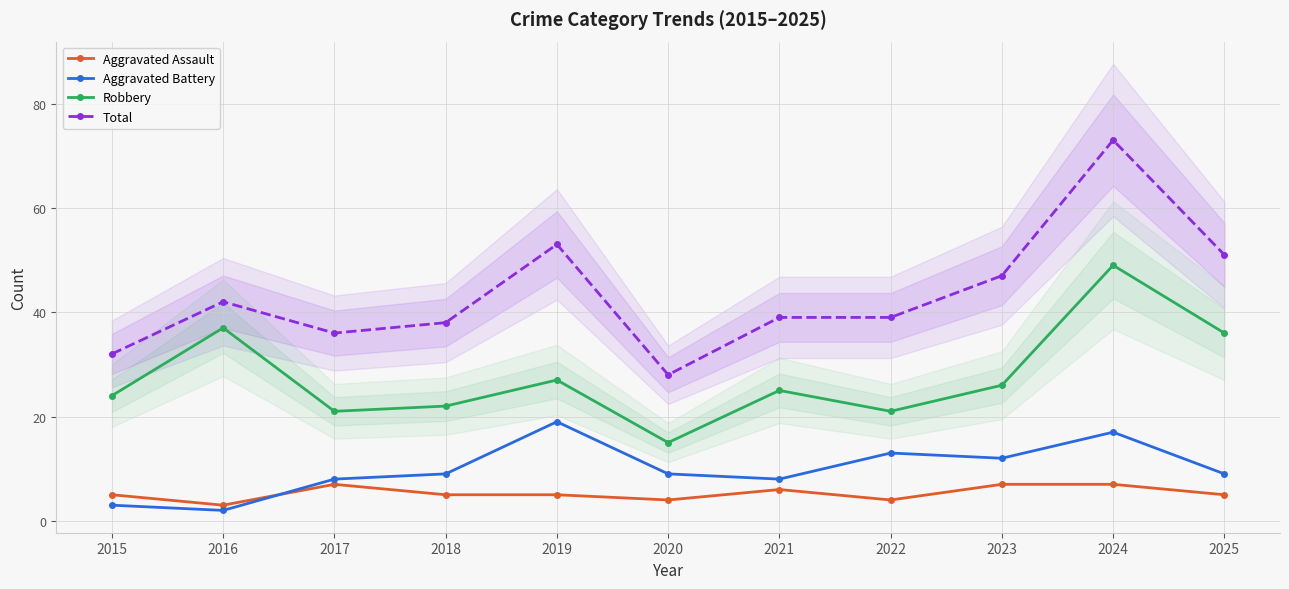

At 2019, list the series in order from smallest to largest.

Aggravated Assault, Aggravated Battery, Robbery, Total